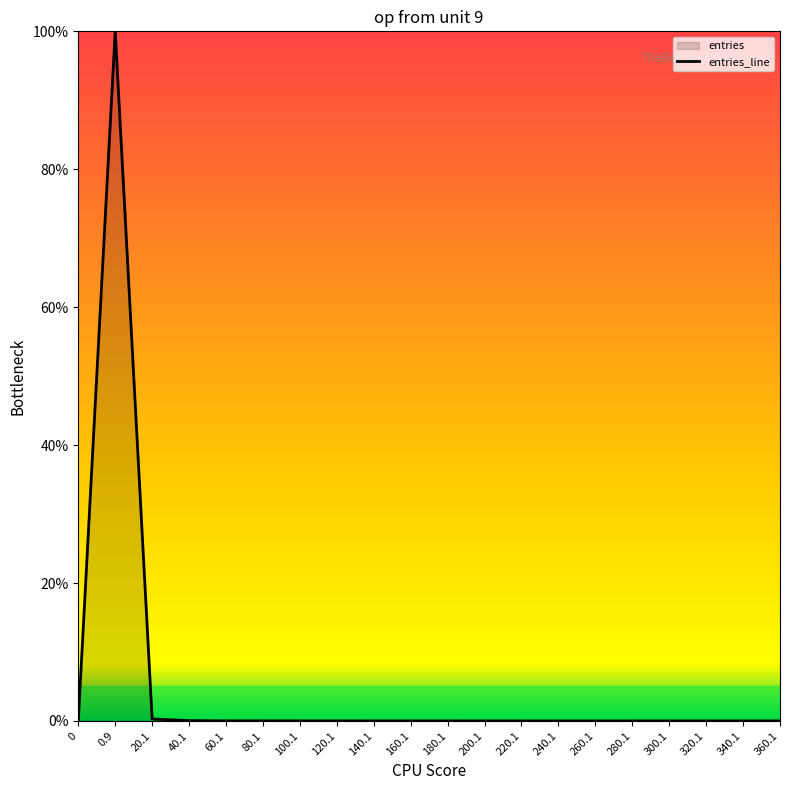

True or false: the data shows 0.0 at 120.1.

True